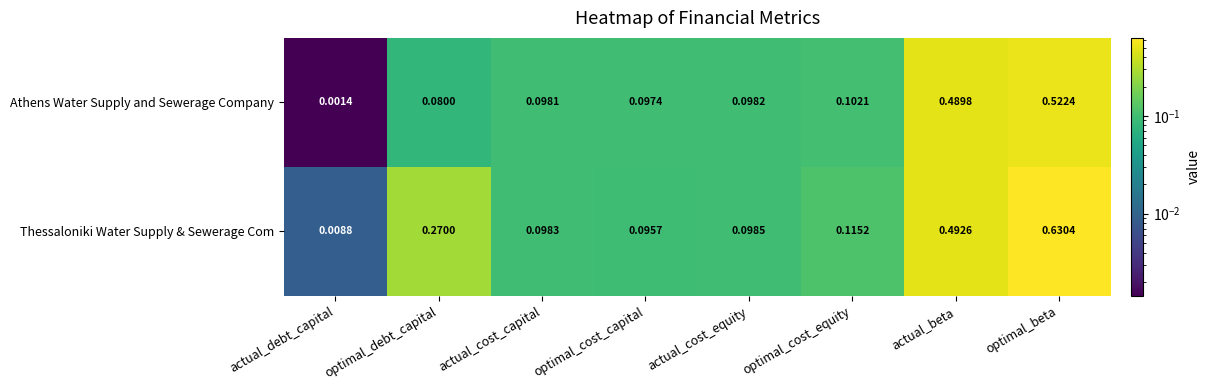

Rank the series by their maximum value, from highest to lowest.

Thessaloniki Water Supply & Sewerage Com, Athens Water Supply and Sewerage Company